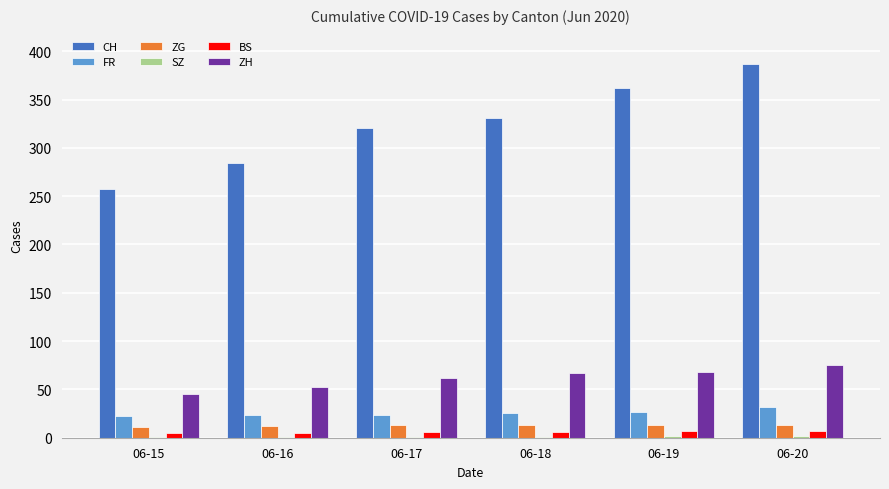

True or false: FR has a value of 23 at 06-16.

True